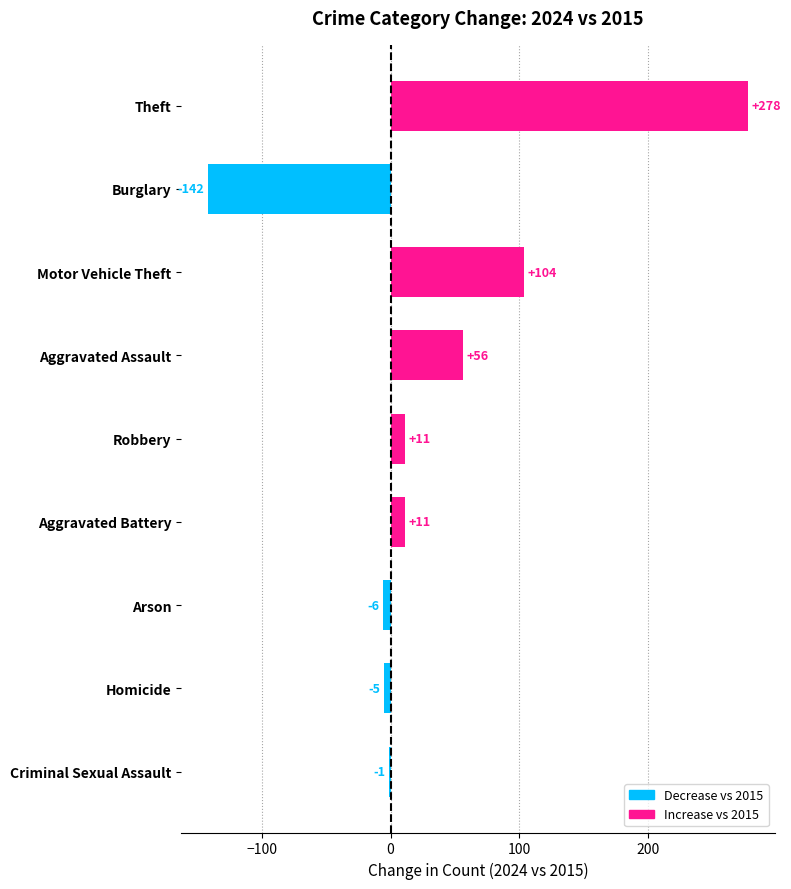

Reading bottom to top, list all the values displayed in this chart.

Criminal Sexual Assault=-1	Homicide=-5	Arson=-6	Aggravated Battery=11	Robbery=11	Aggravated Assault=56	Motor Vehicle Theft=104	Burglary=-142	Theft=278